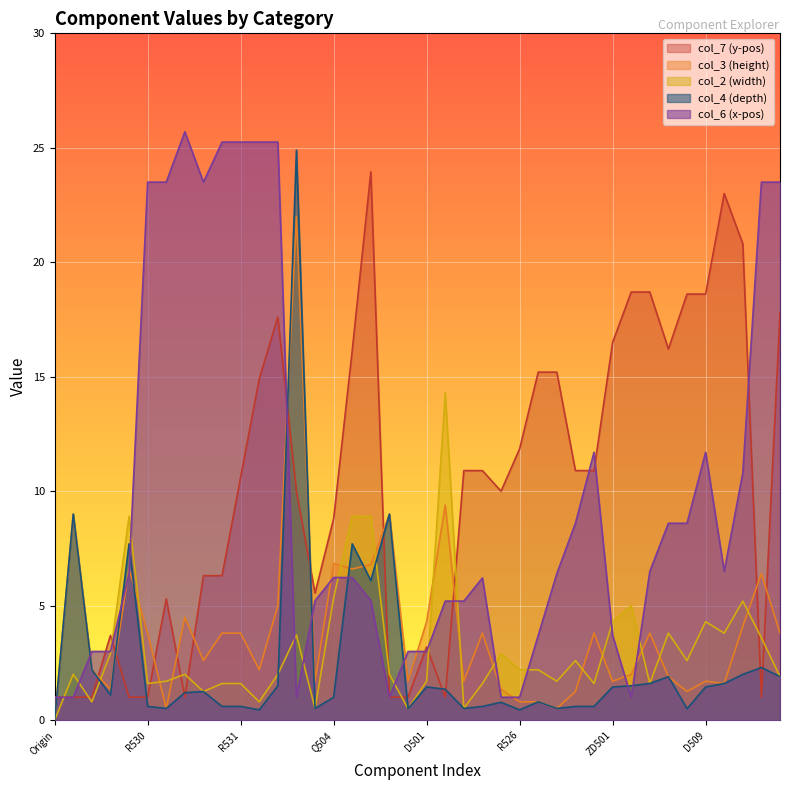

At which category does col_4 reach its first local peak?

F_RootHole